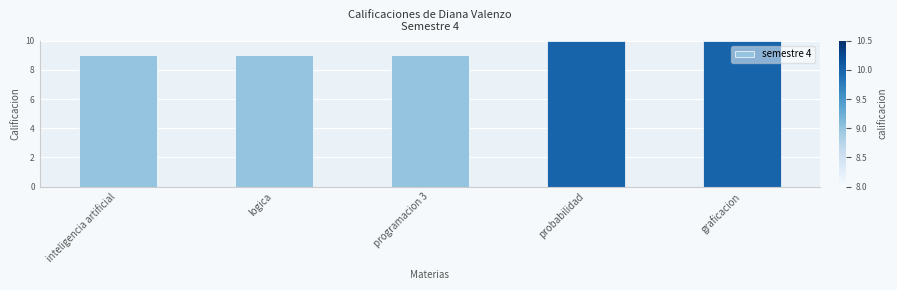

What is the sum of the values at inteligencia artificial and logica?

18